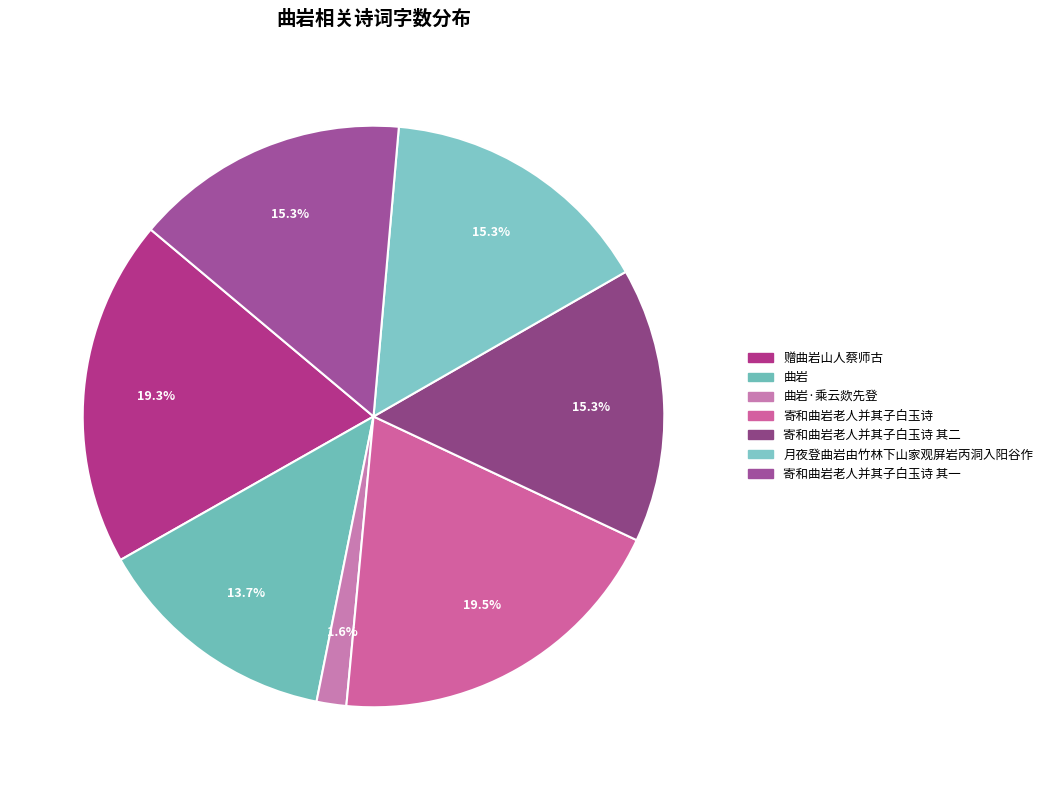

Which category has the biggest portion of the pie?

寄和曲岩老人并其子白玉诗